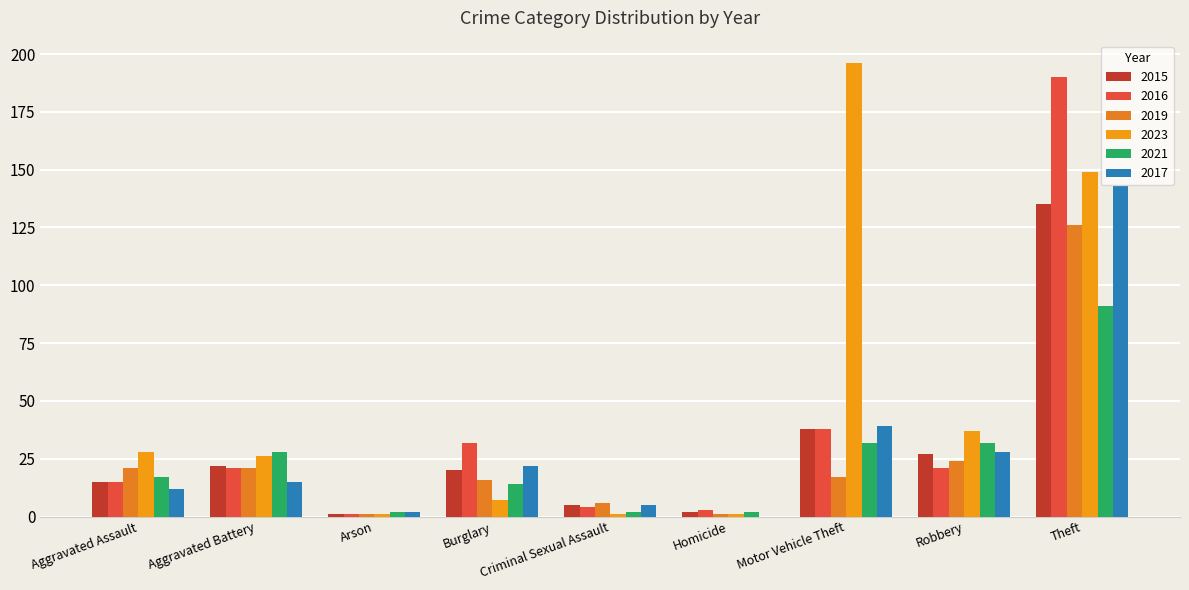

Are the bars grouped side by side (vs. stacked)?

Yes